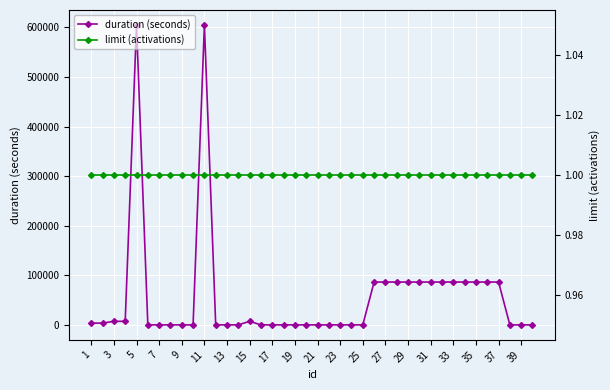

Which series has the widest spread of values?

duration (seconds)